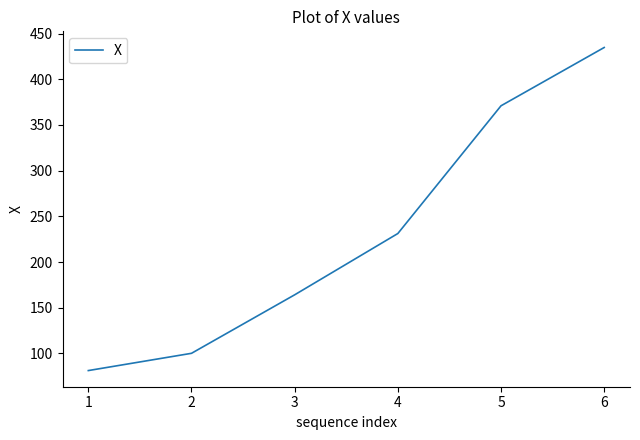

The value at 6 is 666.2. True or false?

False